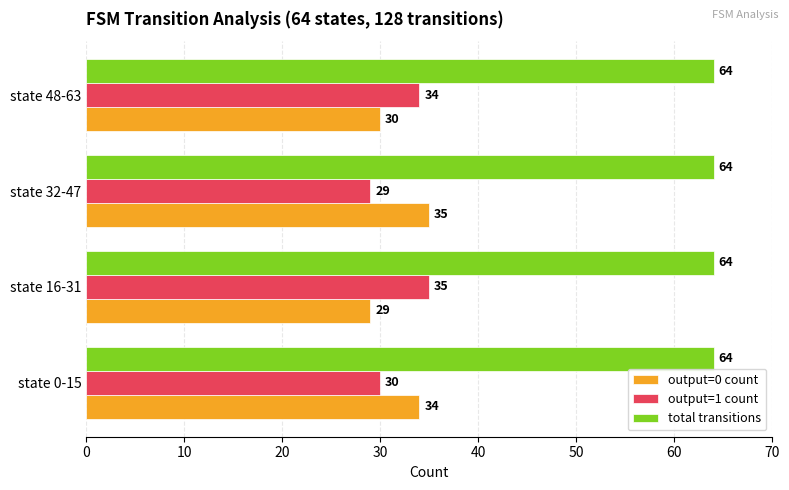

Read the output=0 count value at state 16-31.

29